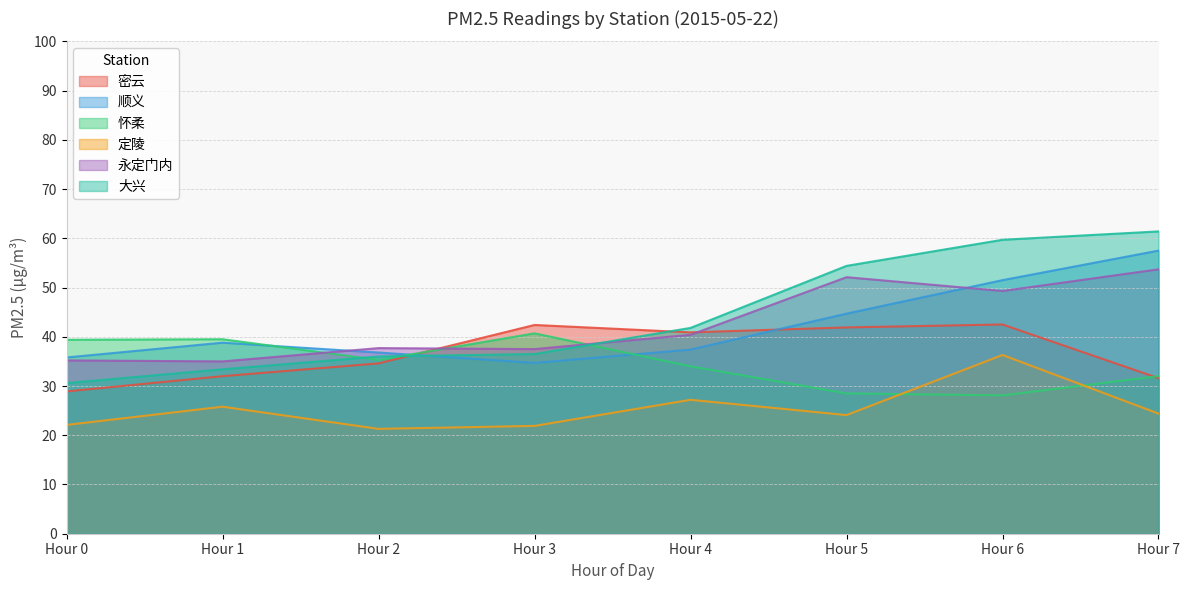

What is the value of the 密云 point at the 1st from the left?

28.9